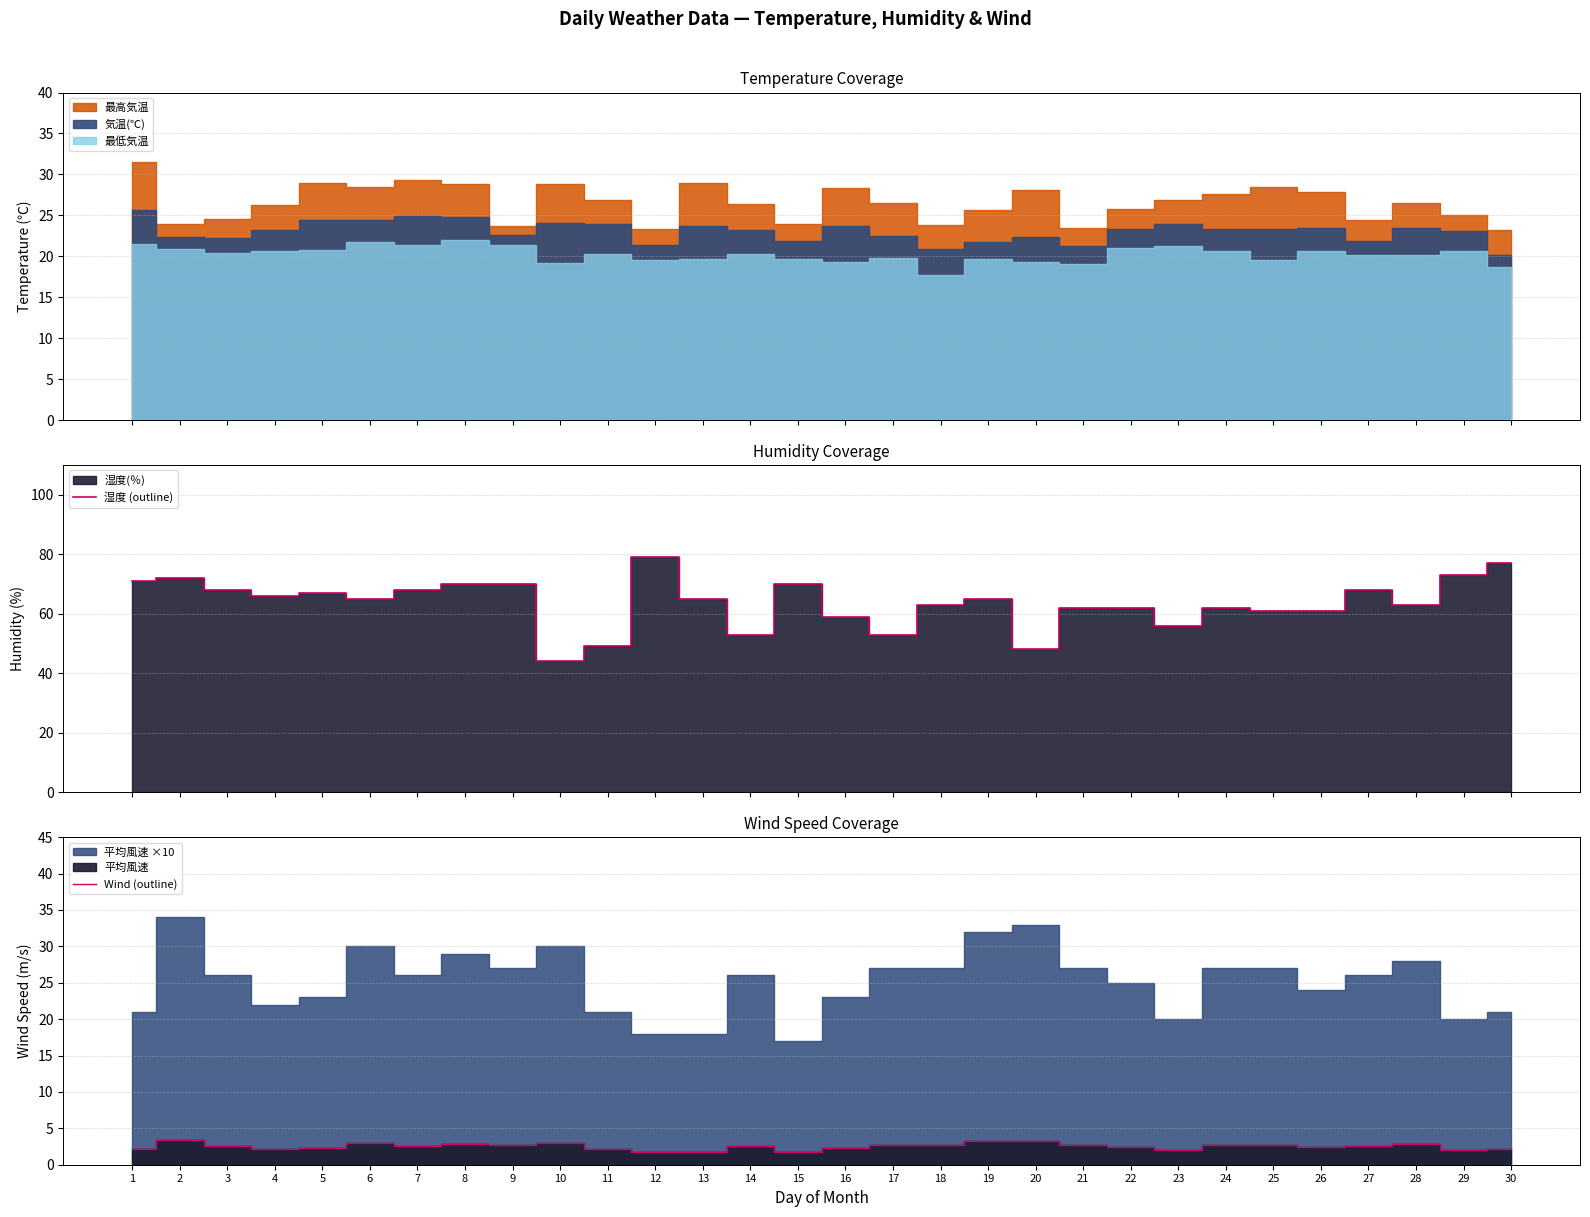

Where is Wind (outline) nearest to the value 2?

23